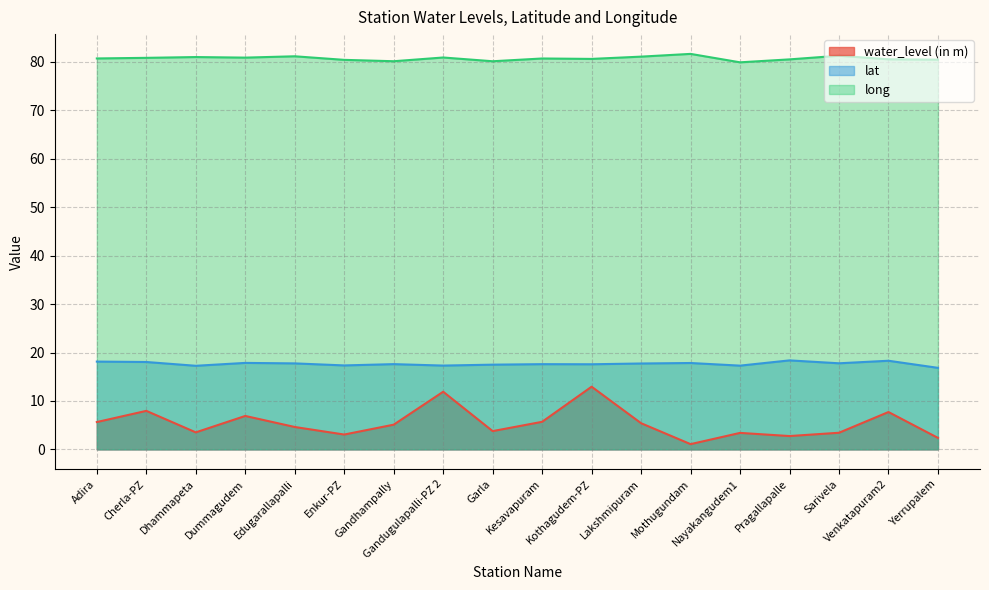

What is the total value across all series at Adira?

104.5